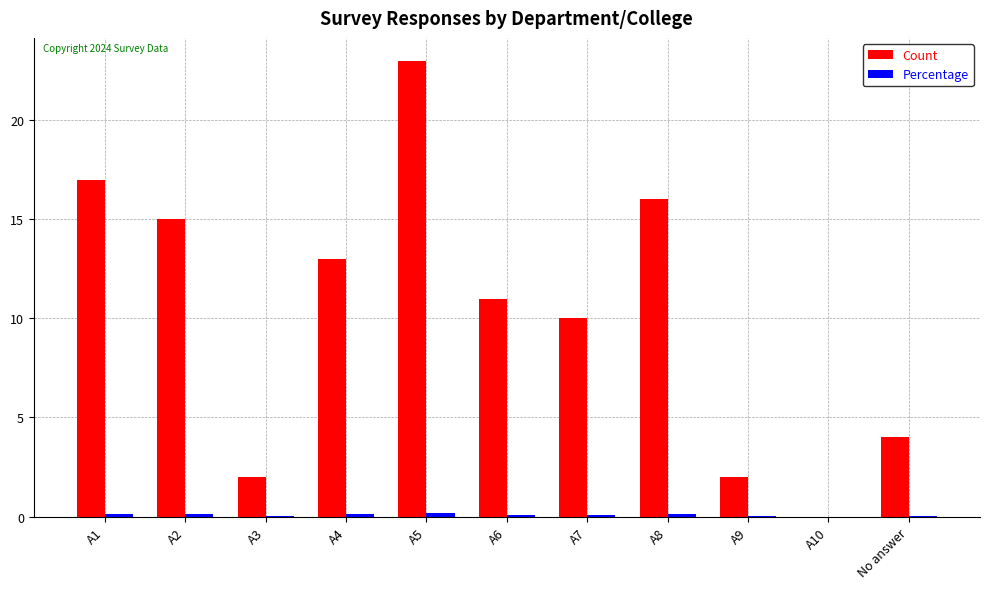

Which series changed the most between A5 and No answer?

Count